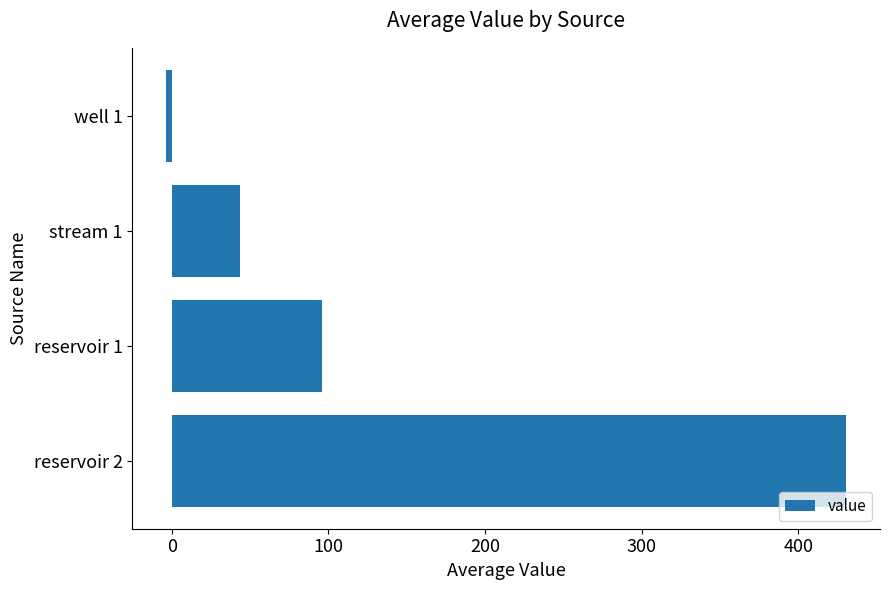

List the labels in order of value, largest first.

reservoir 2, reservoir 1, stream 1, well 1